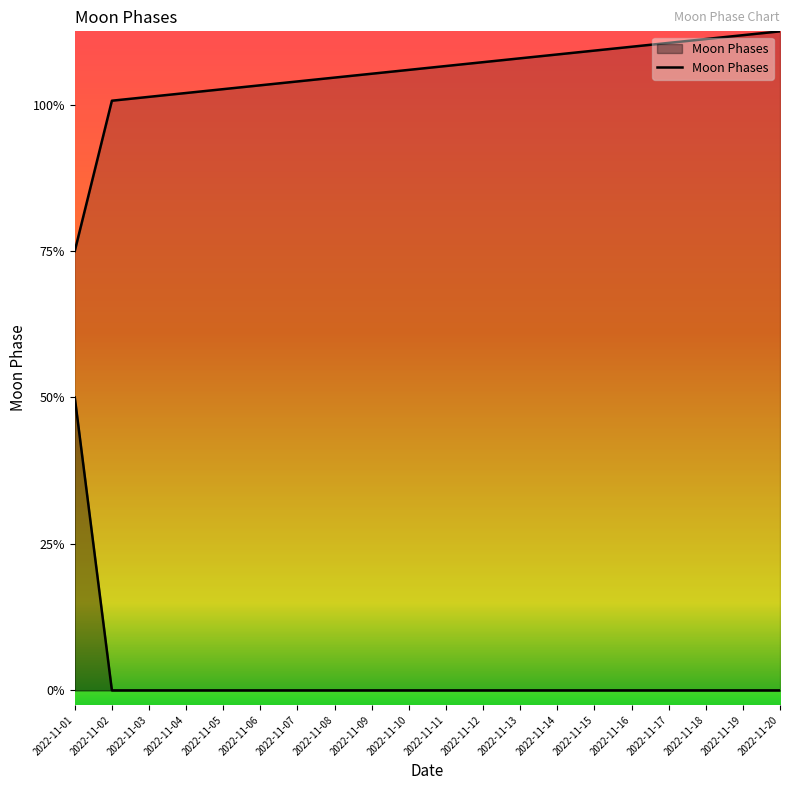

How many lines are shown in the chart?

1